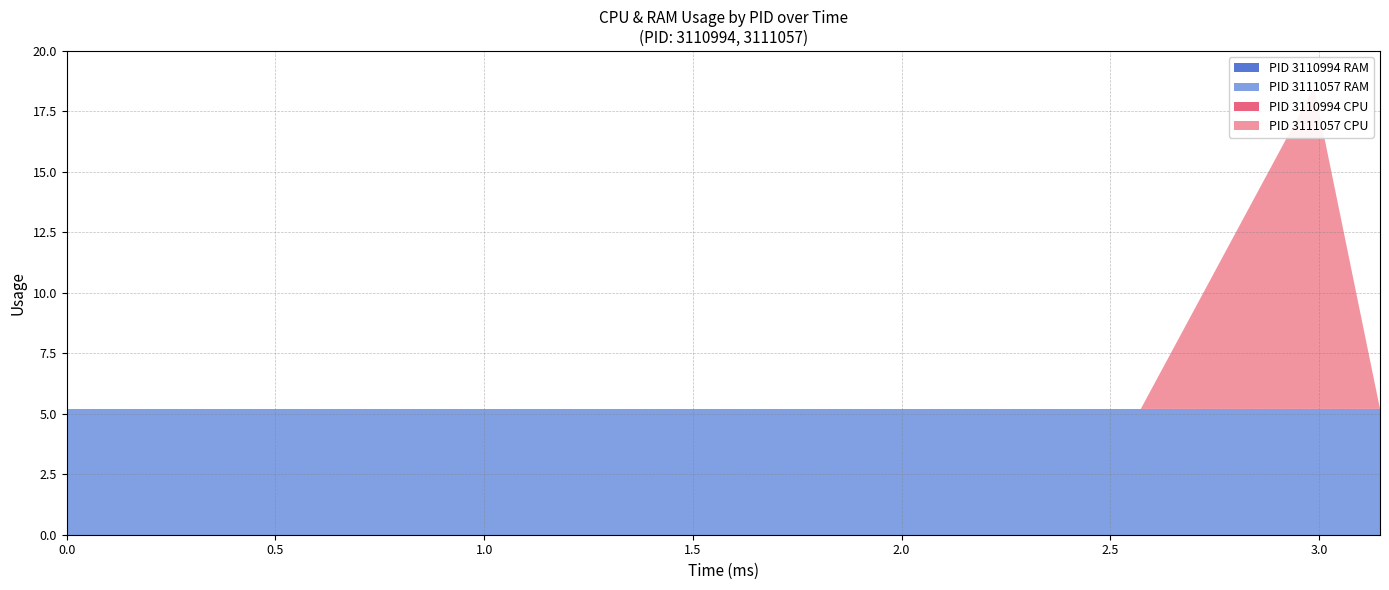

What are all the series names shown in the legend?

CPU, RAM